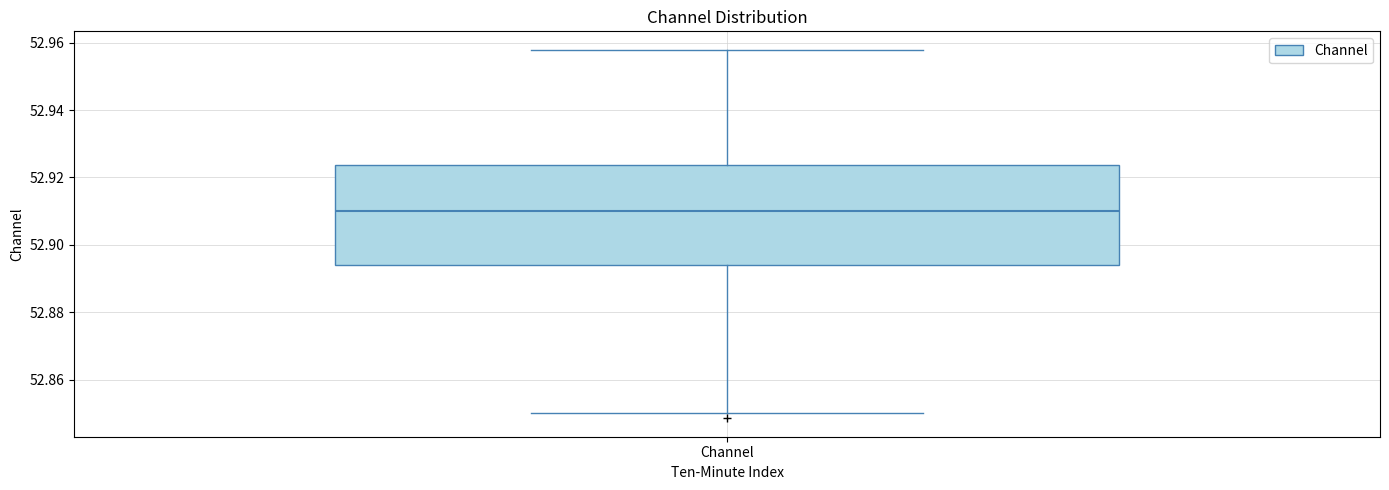

Read this box plot against the y-axis: the position of the median line, the range covered by the box, and the ends of both whiskers. The values are not printed on the chart, so give them approximately, as read against the axis.

median 52.910, box 52.894 to 52.924, whiskers 52.850 to 52.958